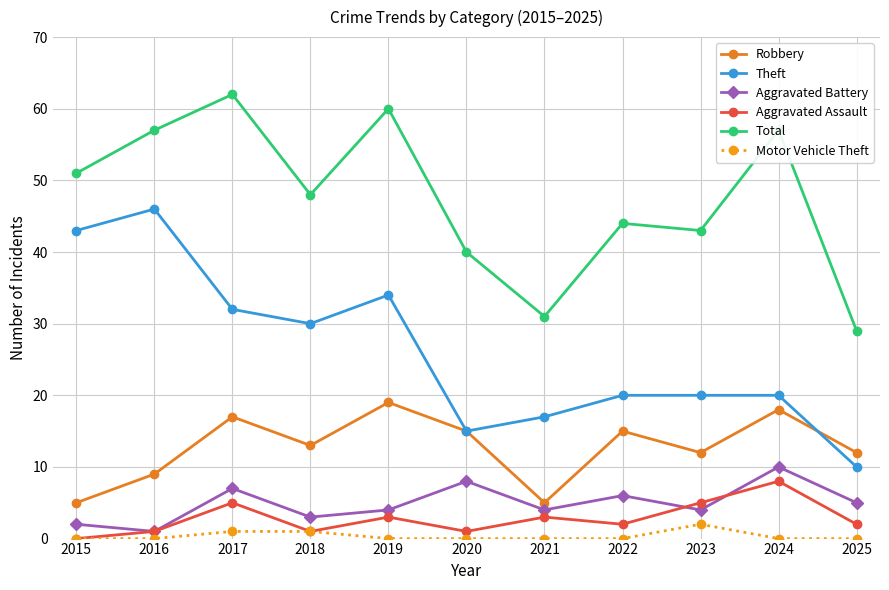

Which category has the highest value in the Motor Vehicle Theft series?

2023